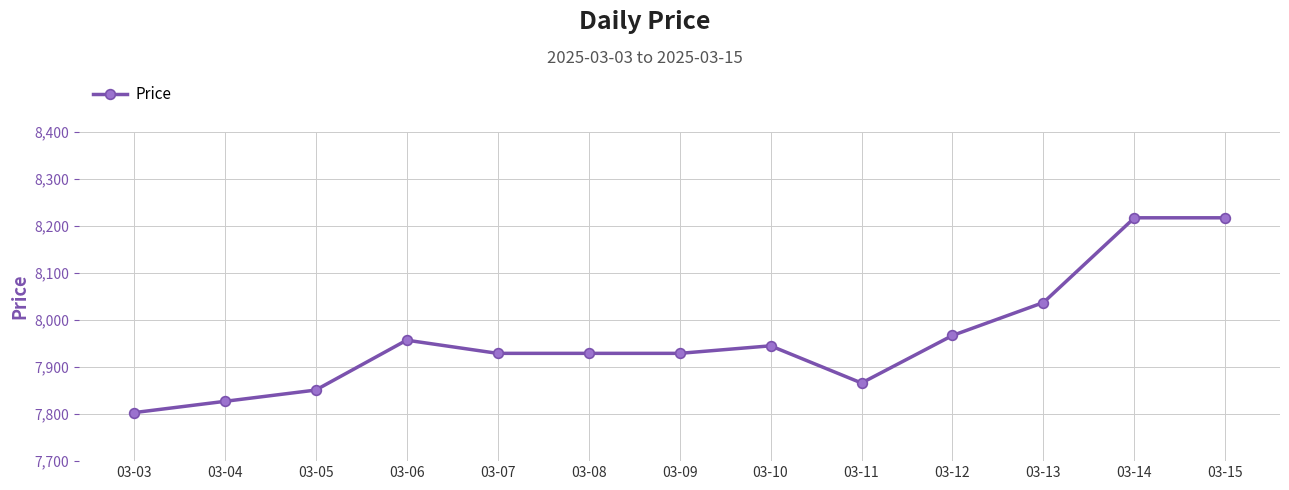

At which label does the data first exceed 7929?

03-06